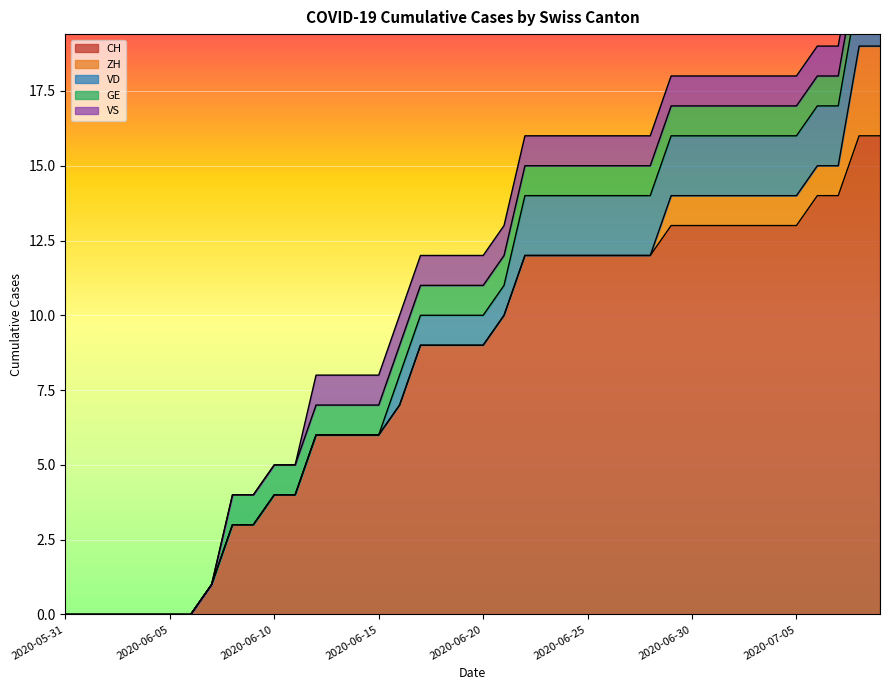

How many data points in VD are above 1?

18